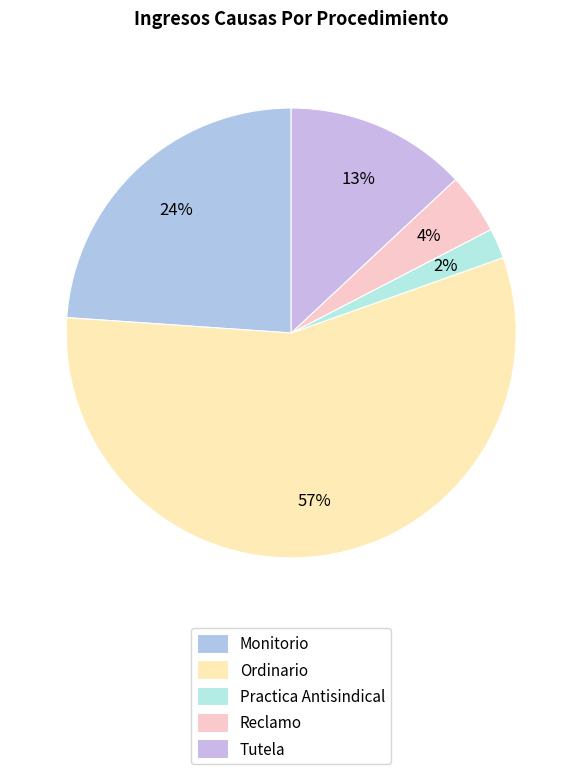

Which has a higher value, Tutela or Ordinario?

Ordinario